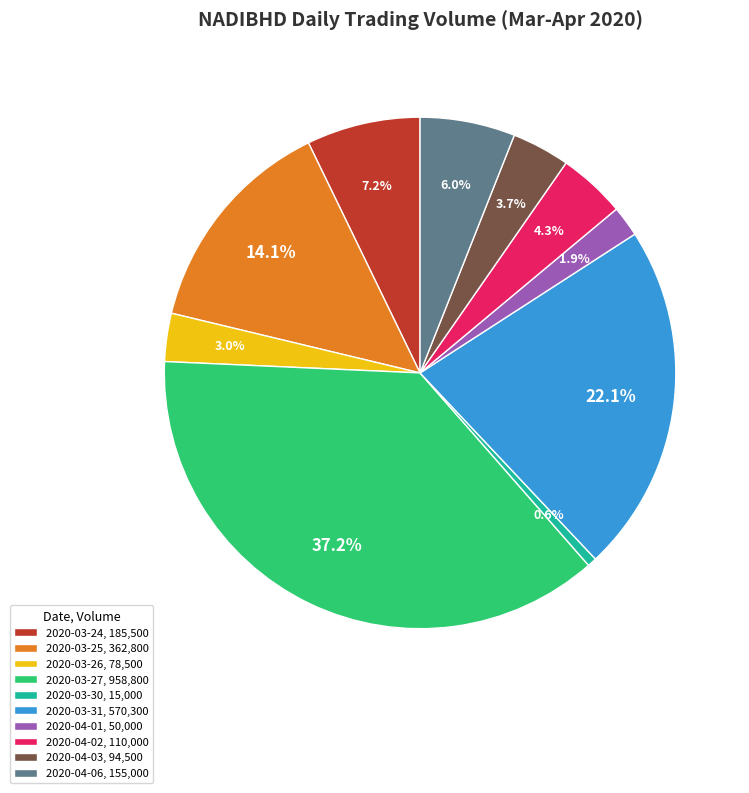

What is the largest slice in the pie chart?

2020-03-27